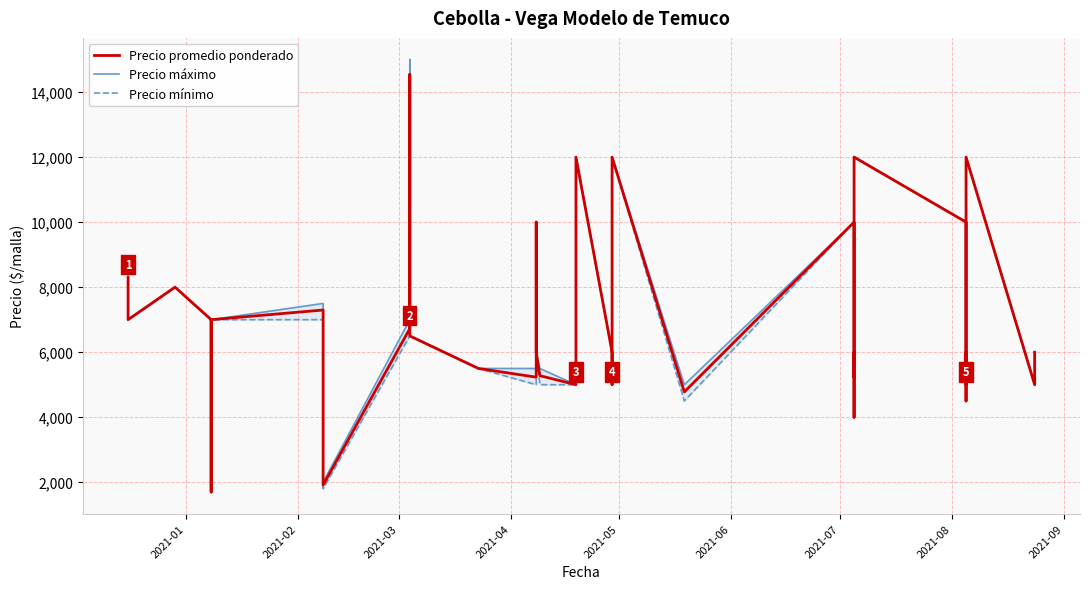

Does the chart display data point markers on the line(s)?

No